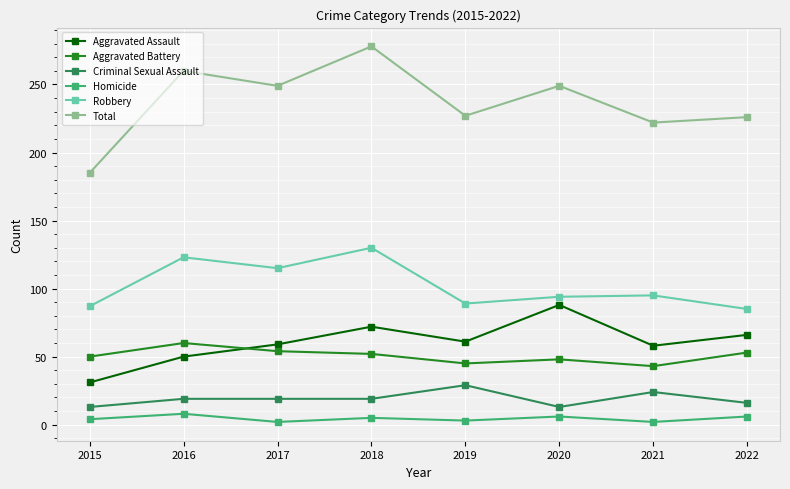

Between 2015 and 2016, which series saw the biggest shift?

Total